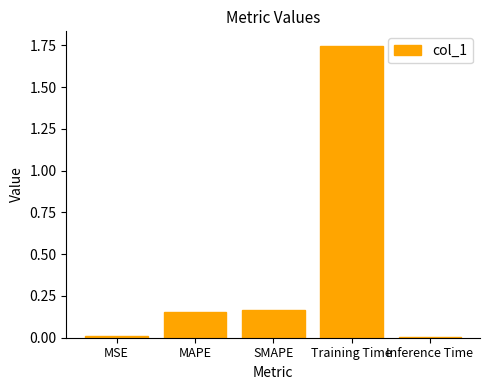

The chart shows a value of 0.0 at Inference Time. True or false?

True